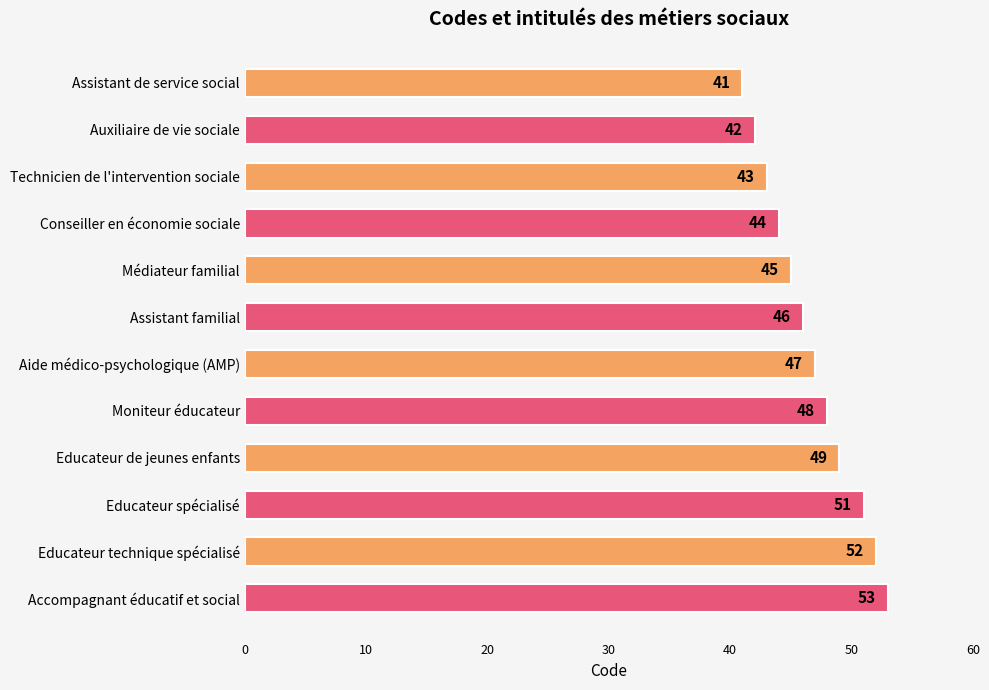

Which has a higher value, Accompagnant éducatif et social or Assistant de service social?

Accompagnant éducatif et social